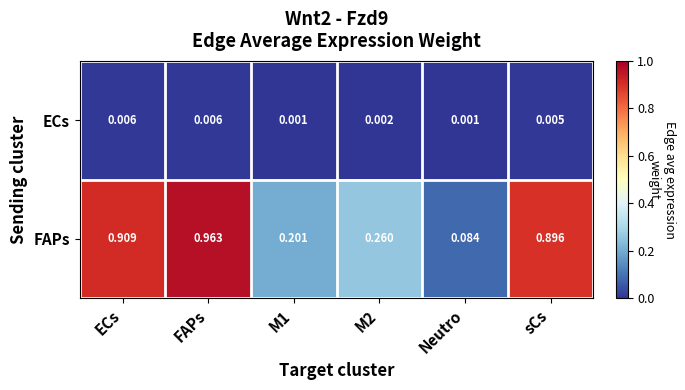

Which category has the highest value across all series?

FAPs